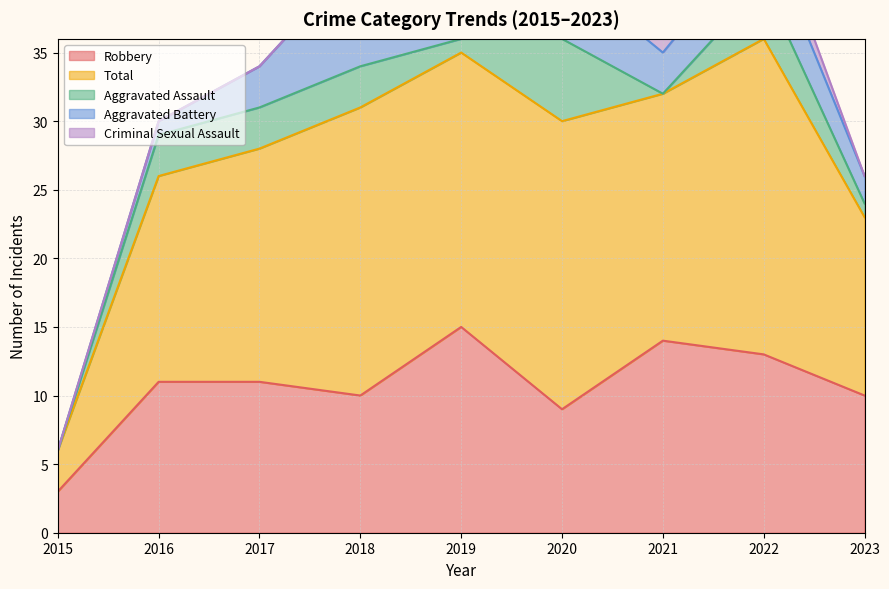

What are all the series names shown in the legend?

Robbery, Total, Aggravated Assault, Aggravated Battery, Criminal Sexual Assault